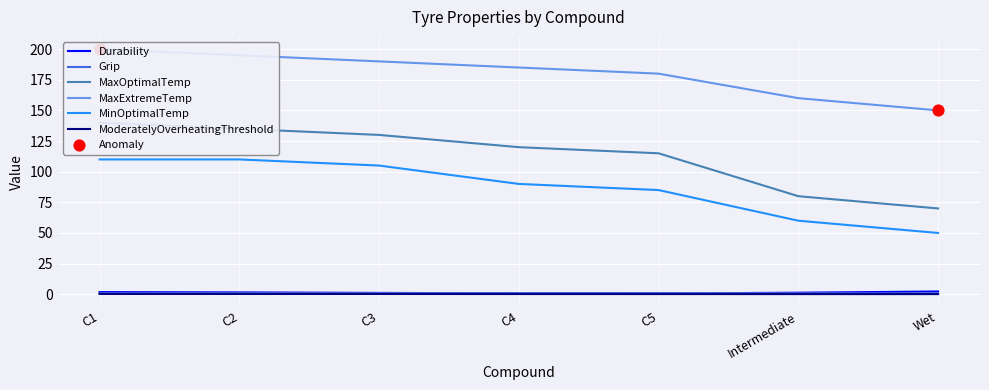

Which series has the largest Y range (max minus min)?

MaxOptimalTemp